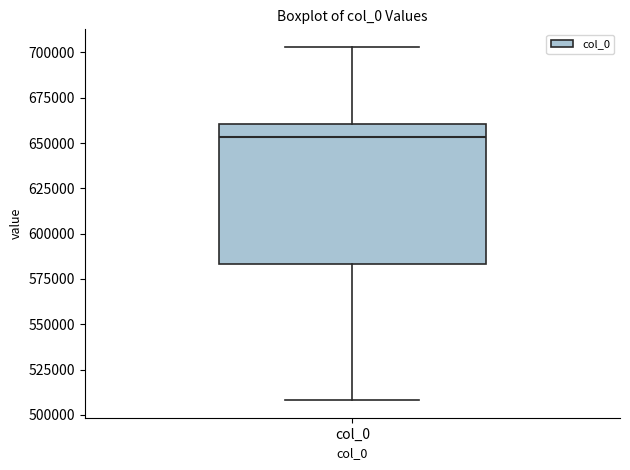

Read this box plot against the y-axis: the position of the median line, the range covered by the box, and the ends of both whiskers. The values are not printed on the chart, so give them approximately, as read against the axis.

median 655000, box 585000 to 660000, whiskers 510000 to 705000